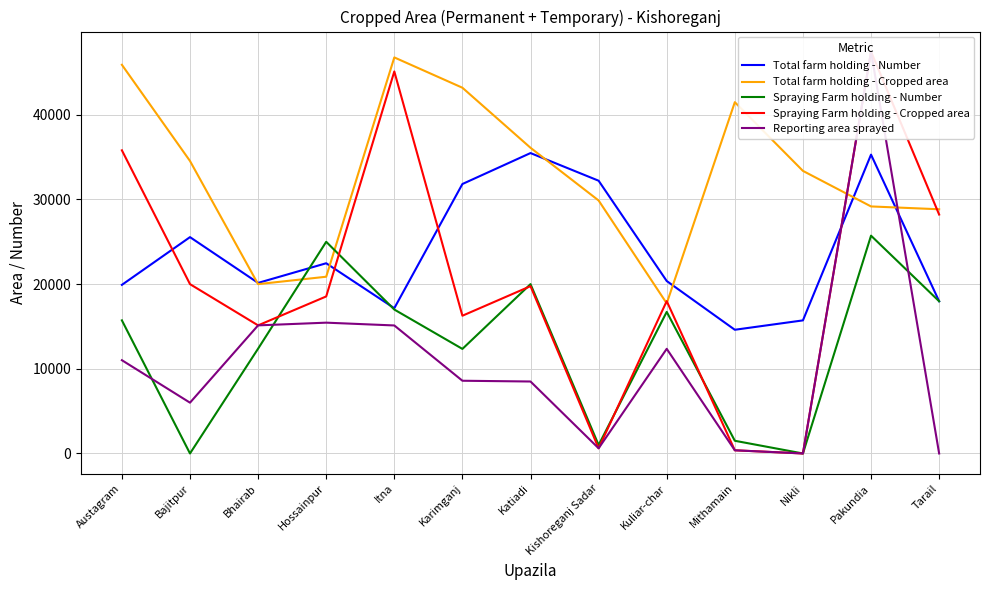

Does the chart have visible grid lines?

Yes